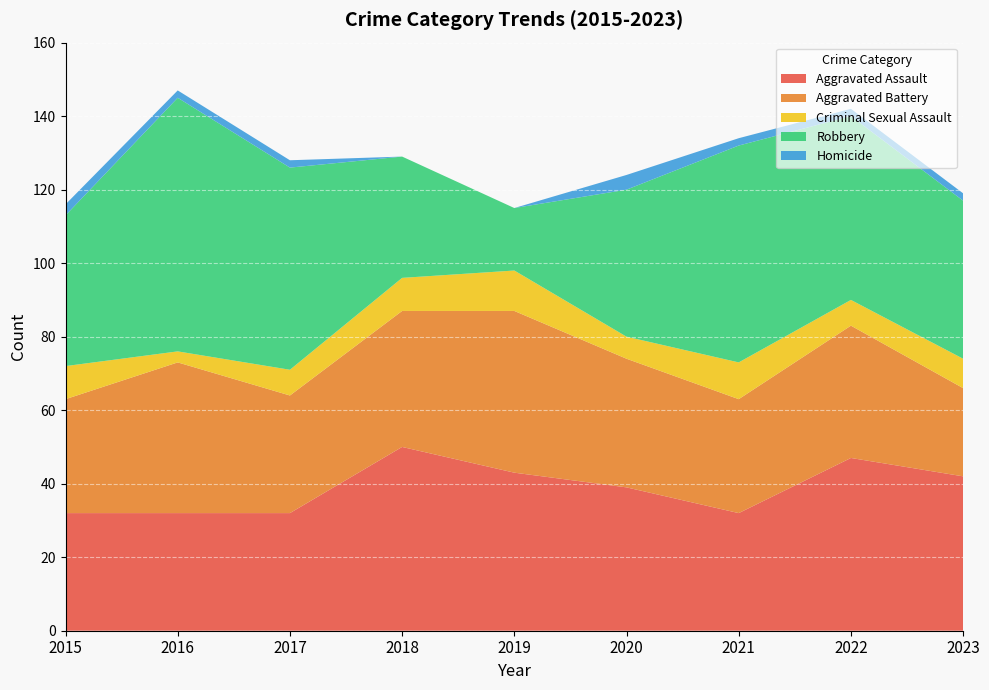

Reading left to right, transcribe all the data shown in this chart.

Aggravated Assault: 2015=32	2016=32	2017=32	2018=50	2019=43	2020=39	2021=32	2022=47	2023=42
Aggravated Battery: 2015=31	2016=41	2017=32	2018=37	2019=44	2020=35	2021=31	2022=36	2023=24
Criminal Sexual Assault: 2015=9	2016=3	2017=7	2018=9	2019=11	2020=6	2021=10	2022=7	2023=8
Robbery: 2015=41	2016=69	2017=55	2018=33	2019=17	2020=40	2021=59	2022=50	2023=43
Homicide: 2015=3	2016=2	2017=2	2018=0	2019=0	2020=4	2021=2	2022=2	2023=2